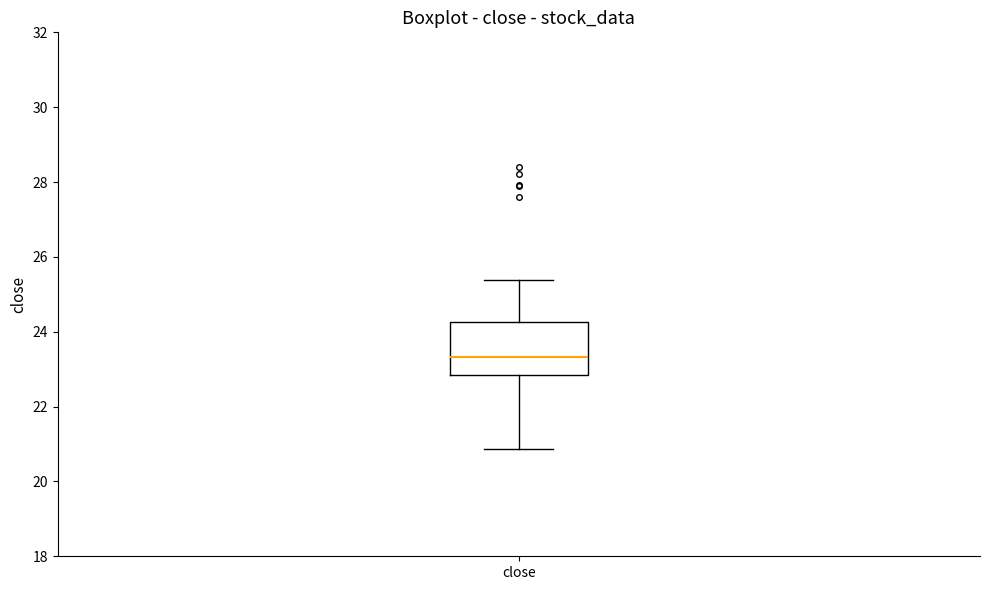

Transcribe this box plot: give where the median line is, the range the box spans, and where the two whiskers end, as read against the y-axis. The values are not printed on the chart, so give them approximately, as read against the axis.

median 23.4, box 22.8 to 24.2, whiskers 20.8 to 25.4